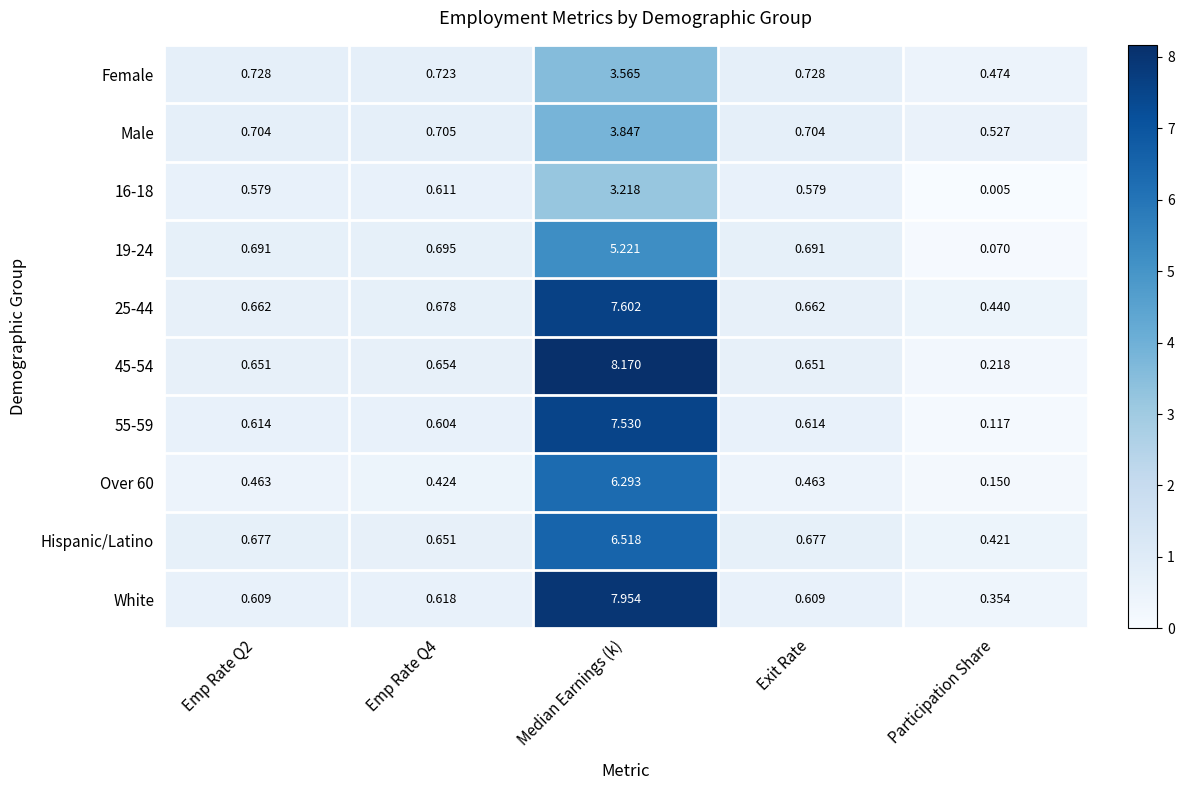

Is the value of 25-44 at Participation Share greater than the value of 55-59 at Emp Rate Q4?

No